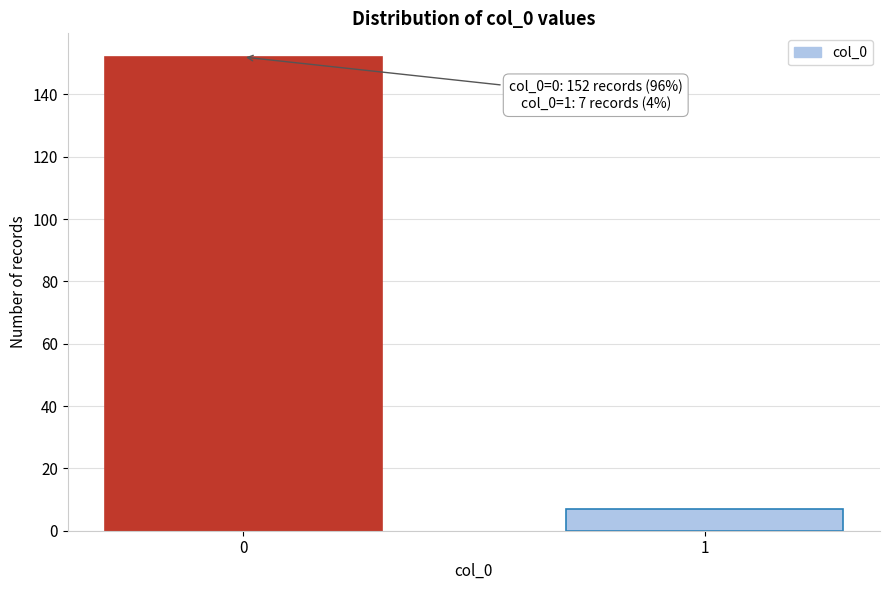

Reading left to right, extract all data points from this chart.

0=152	1=7